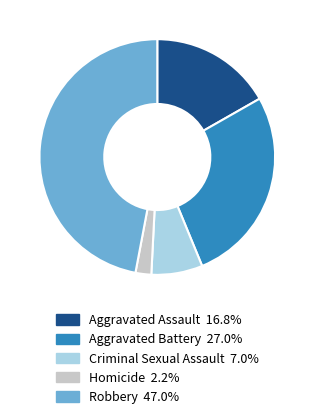

Which category has the biggest portion of the pie?

Robbery